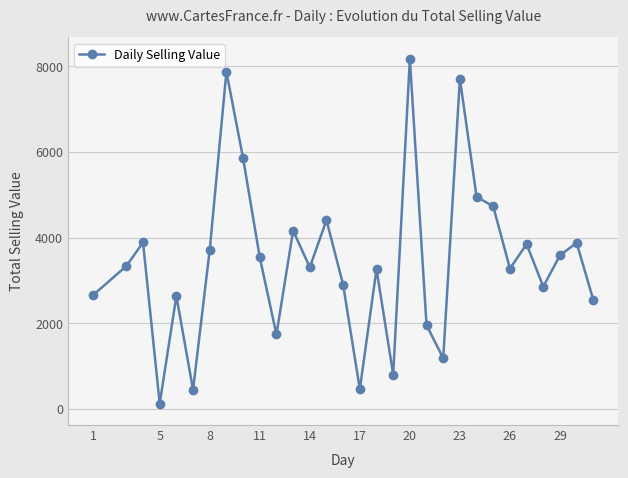

How many interior local peaks (higher than both neighbors) does the data have?

10